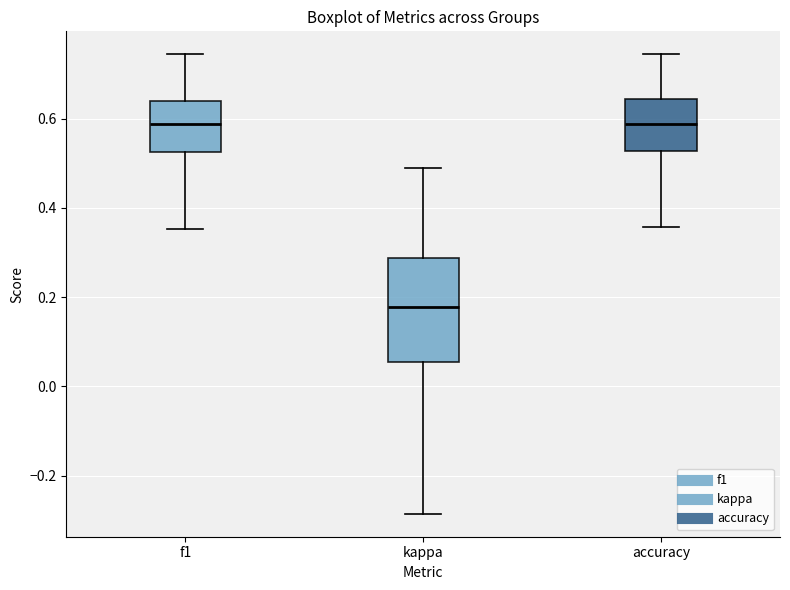

Comparing the boxes themselves (not the whiskers), which one is the tallest?

kappa